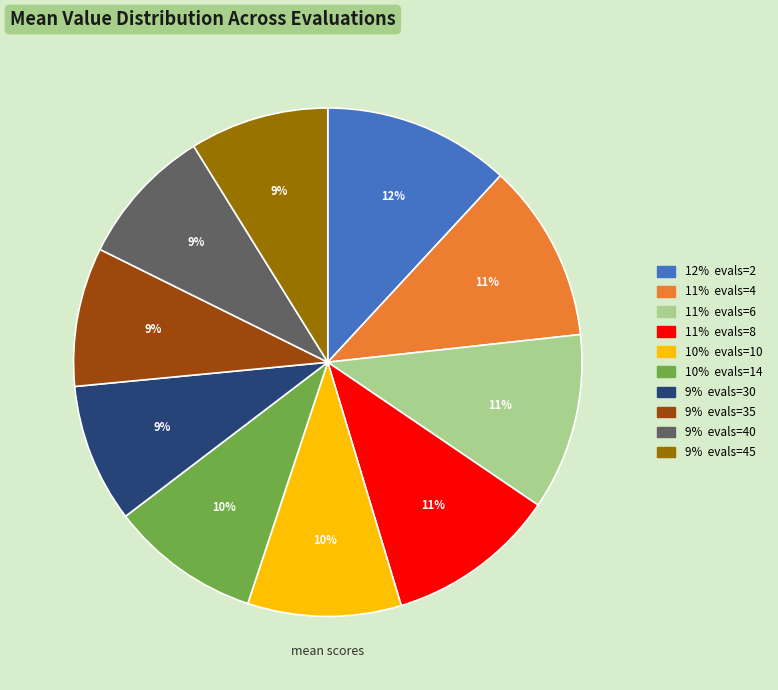

To the nearest percent, what is the difference between the largest and smallest slice percentages?

3%